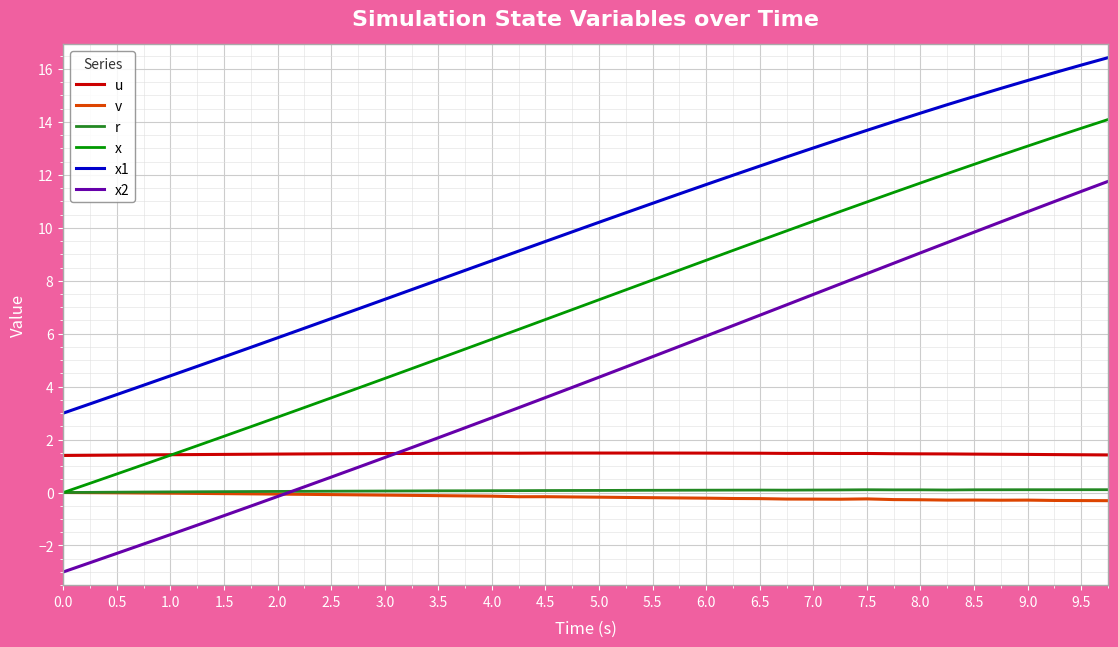

In u, how many points are lower than both neighbors (excluding endpoints)?

3